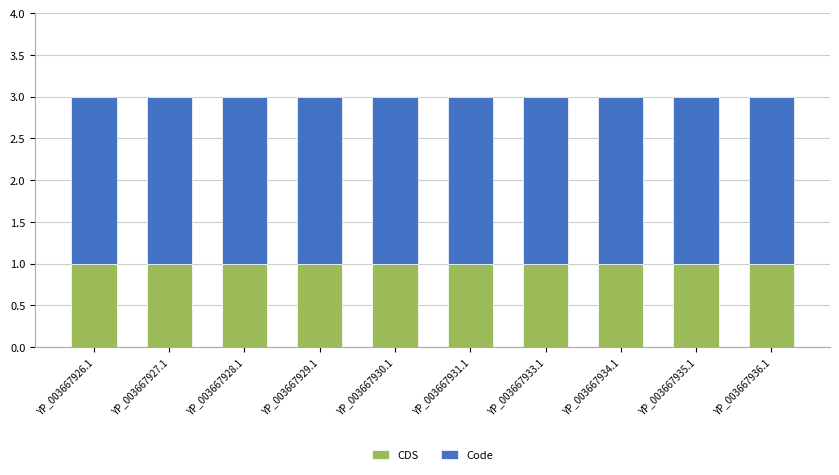

The value of CDS at YP_003667934.1 is 1. True or false?

True